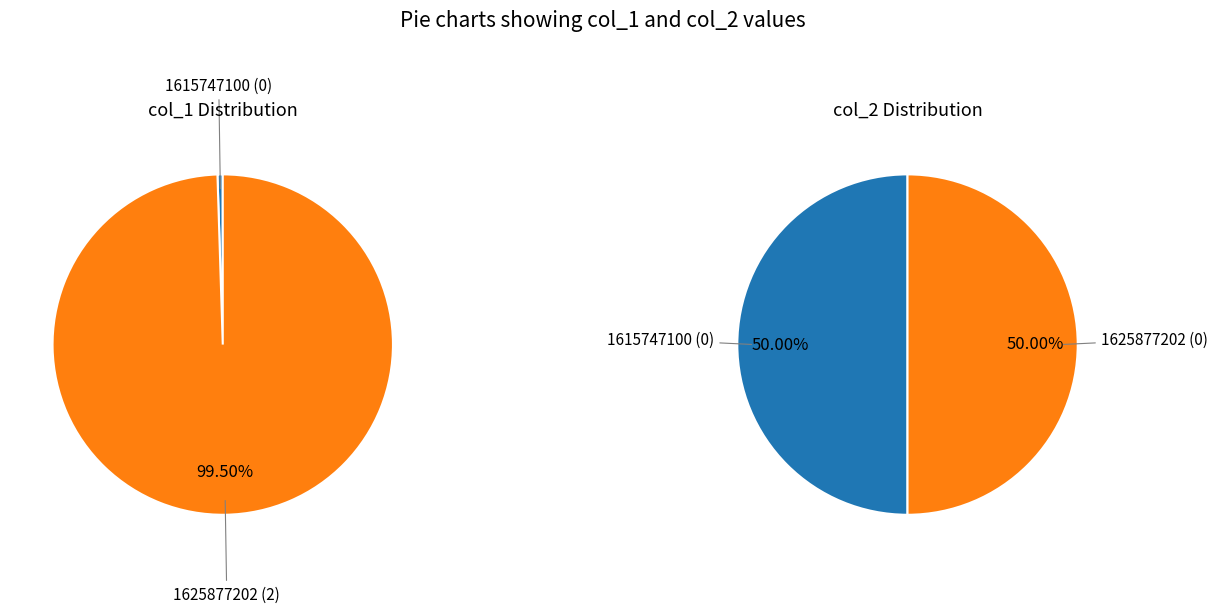

Combined, what portion of the pie is 1615747100 and 1625877202?

100.0%